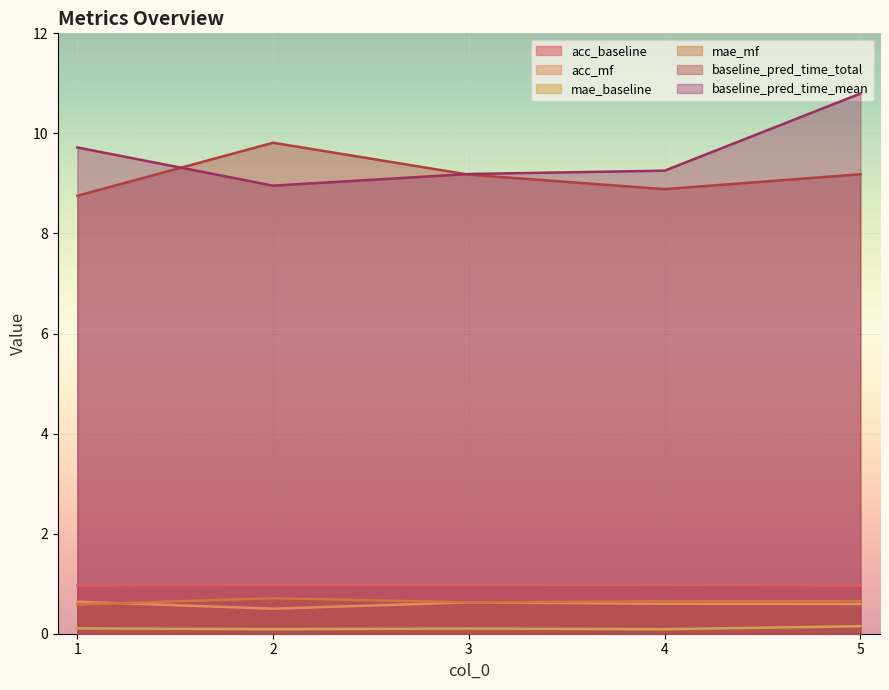

Between 2 and 3, which series saw the biggest shift?

baseline_pred_time_total